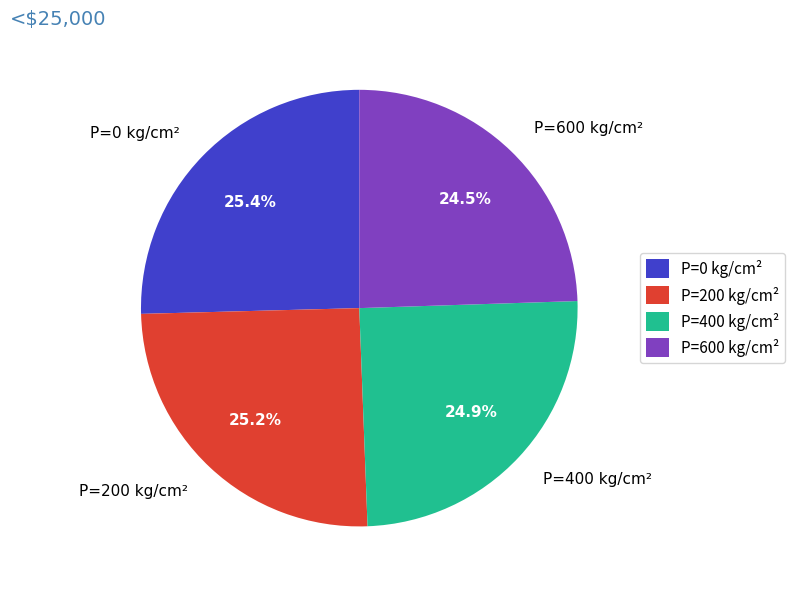

What is the ratio of the value at P=400 kg/cm² to the value at P=0 kg/cm²?

1.0